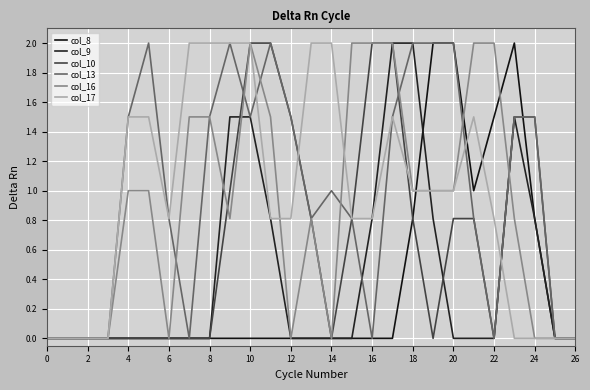

Does the chart display data point markers on the line(s)?

No